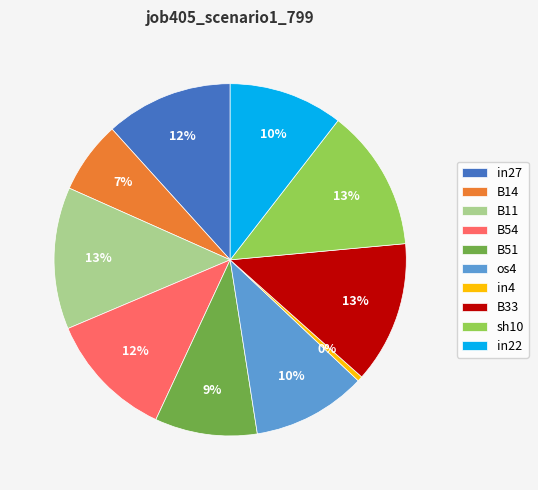

Is the sum of in22 and B51 greater than half?

No